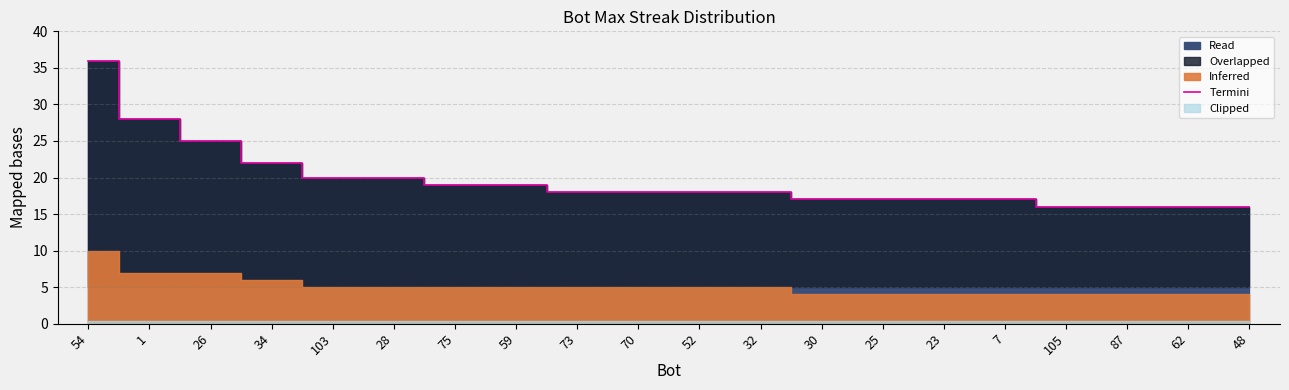

Which category has the lowest value across all series?

105